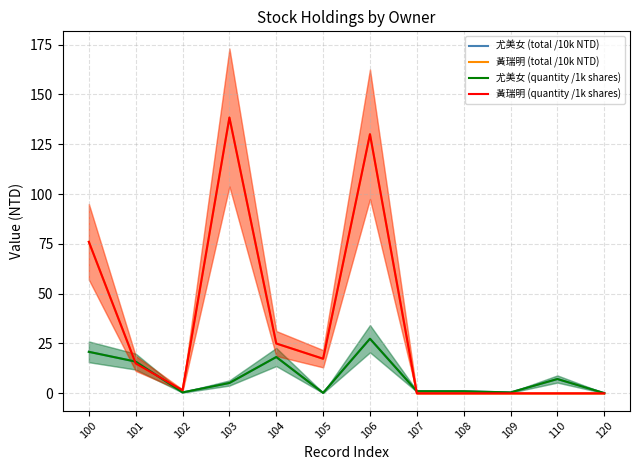

What is the difference between the maximum and second lowest values in the 尤美女 (quantity /1k shares) series?

27.2